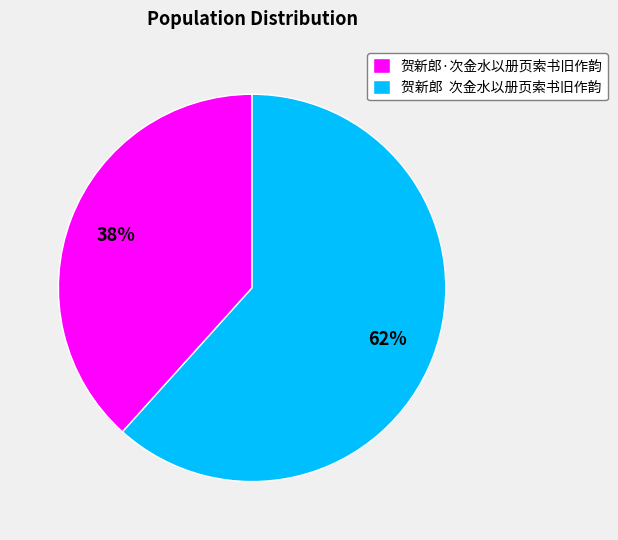

What is the ratio of the value at 贺新郎 次金水以册页索书旧作韵 to the value at 贺新郎·次金水以册页索书旧作韵?

1.6